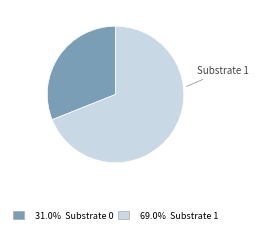

Is the sum of Substrate 1 and Substrate 0 greater than half?

Yes